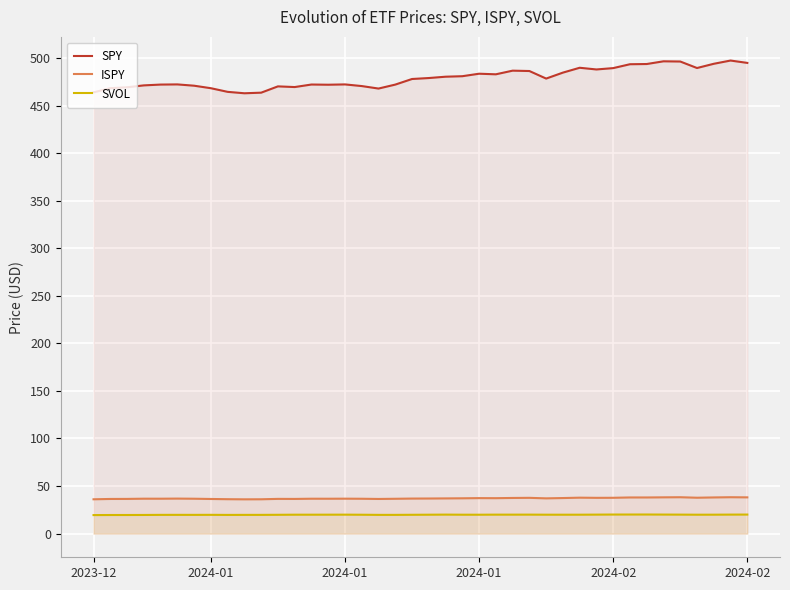

True or false: ISPY and SVOL cross at least once.

False